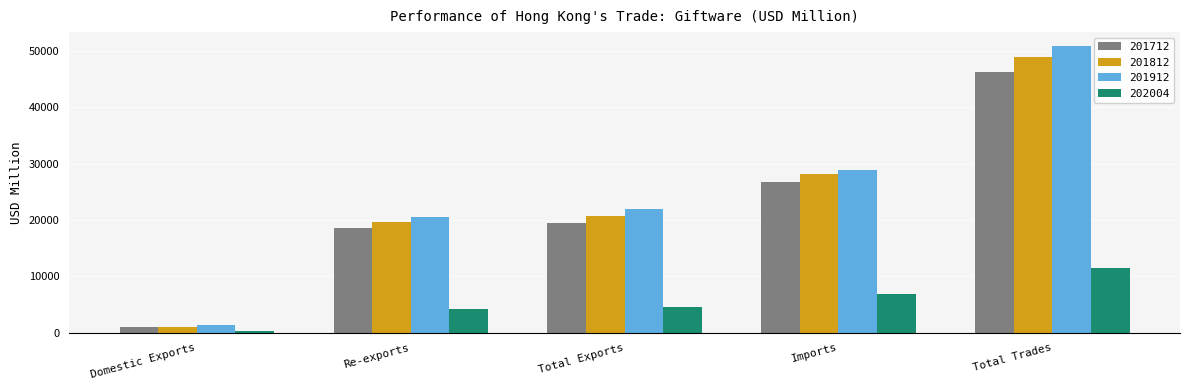

What is the label of the 5th bar from the right?

Domestic Exports